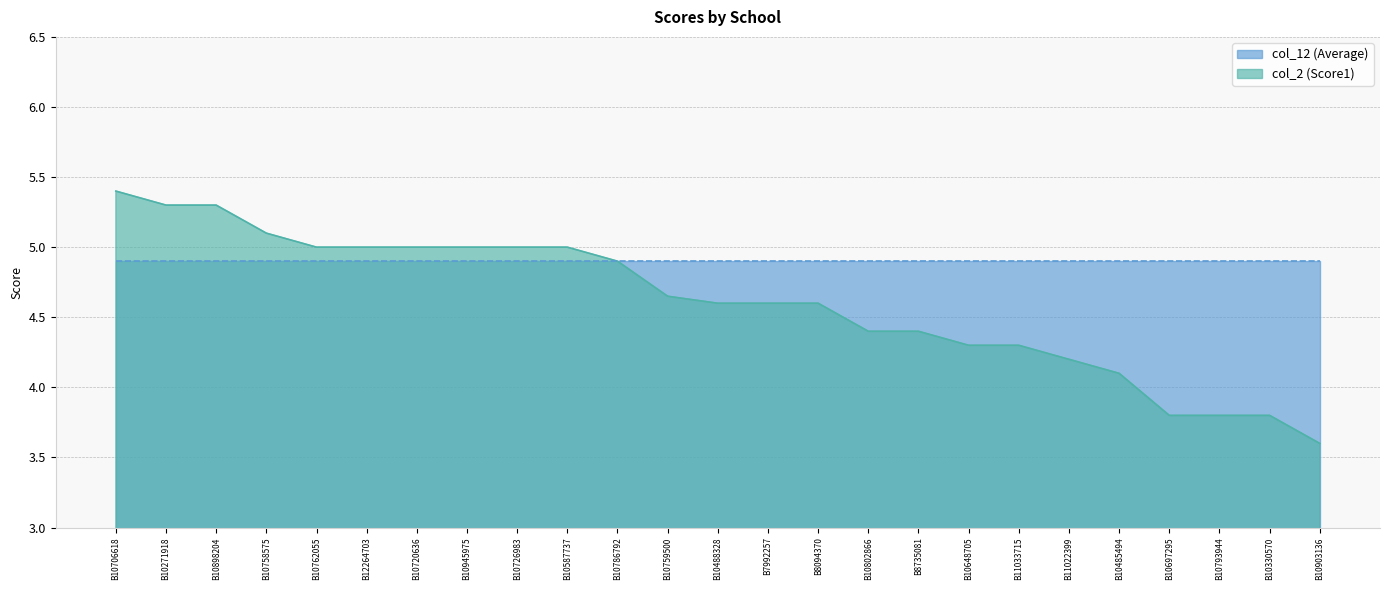

What is the difference between the maximum and minimum values?

1.8